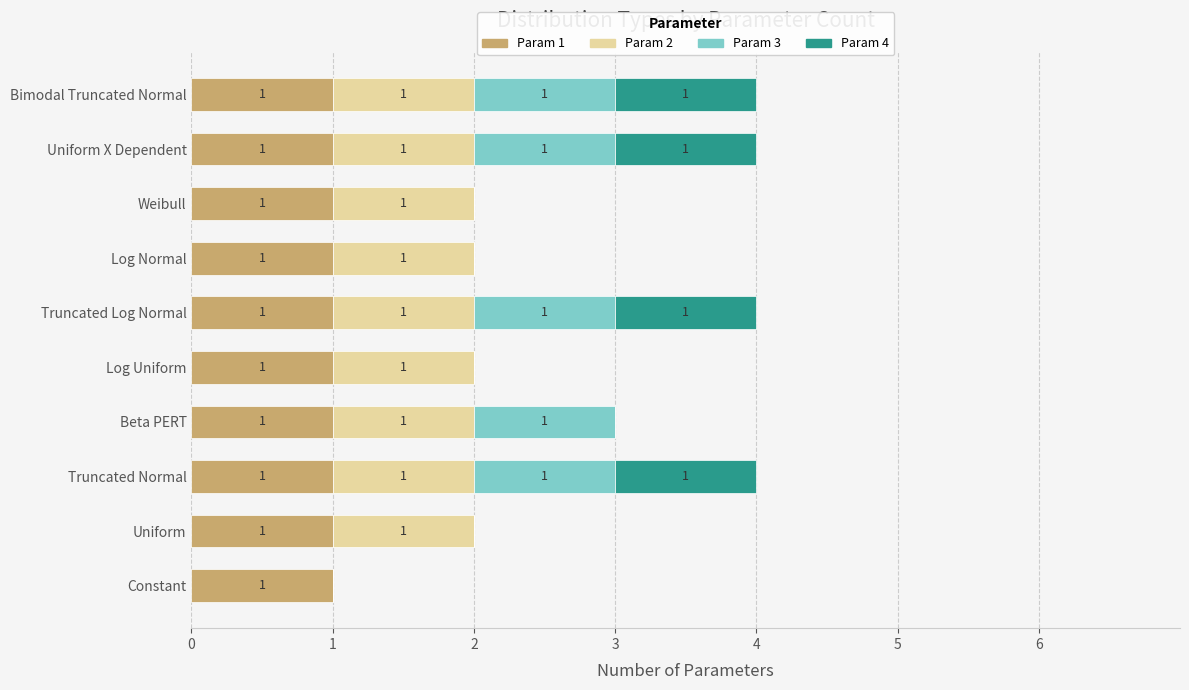

True or false: Param 1 has a value of 1 at Log Uniform.

True